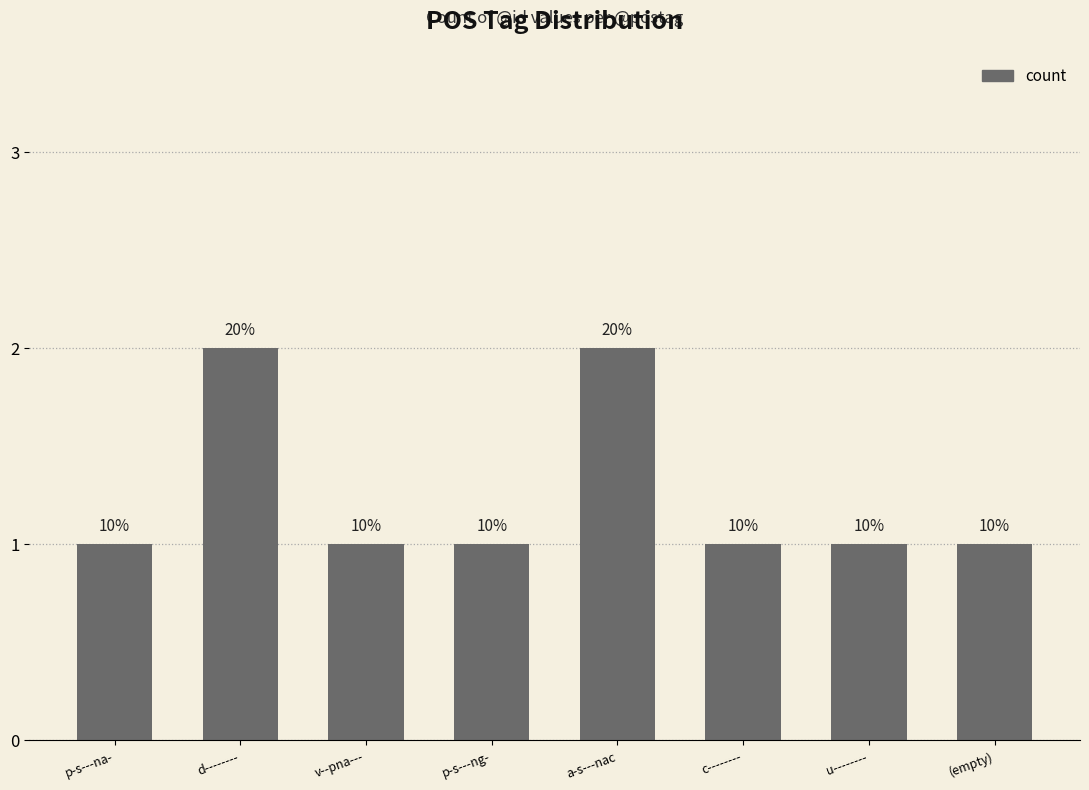

Rank the categories by value from highest to lowest.

d--------, a-s---nac, p-s---na-, v--pna---, p-s---ng-, c--------, u--------, (empty)